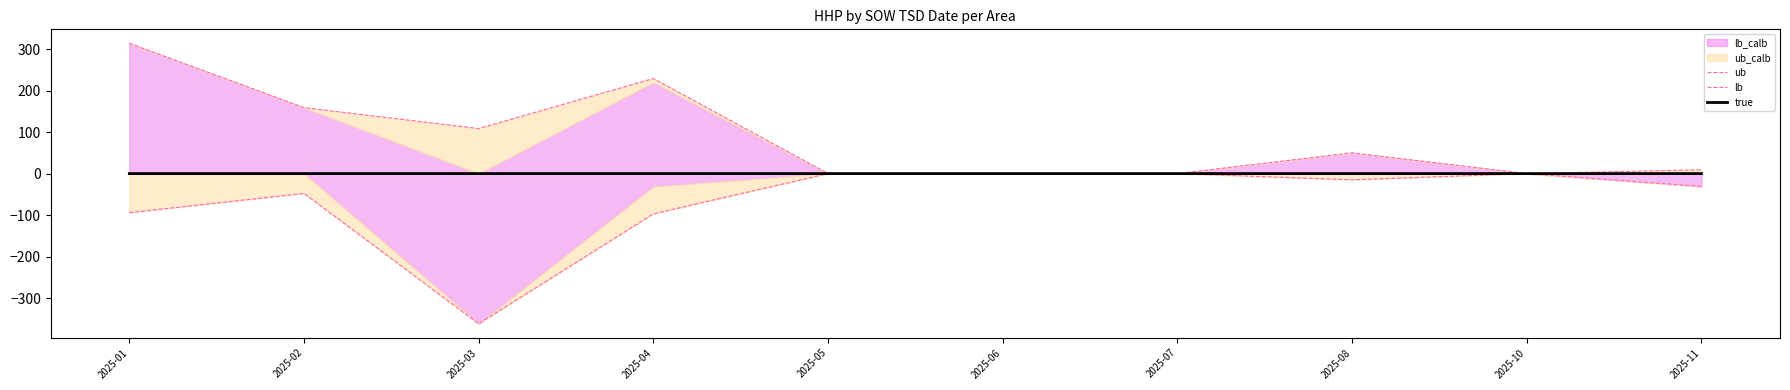

What is the spread (max minus min) of values at 2025-02?

206.7